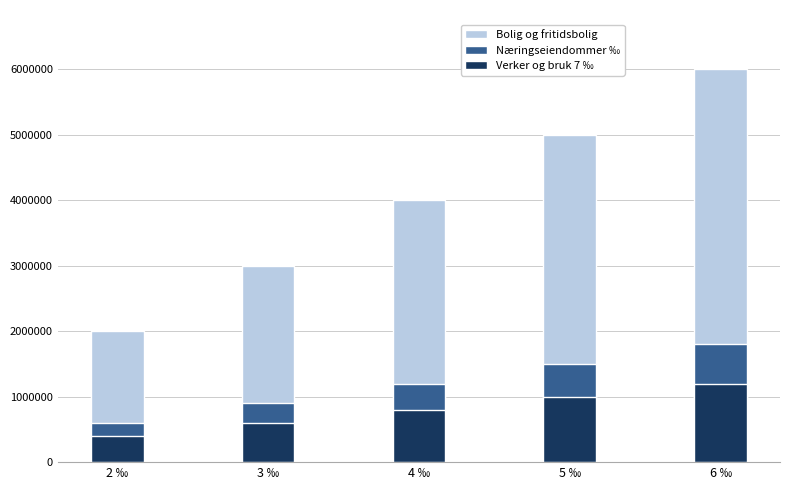

What are all the series names shown in the legend?

Bolig og fritidsbolig, Næringseiendommer ‰, Verker og bruk 7 ‰